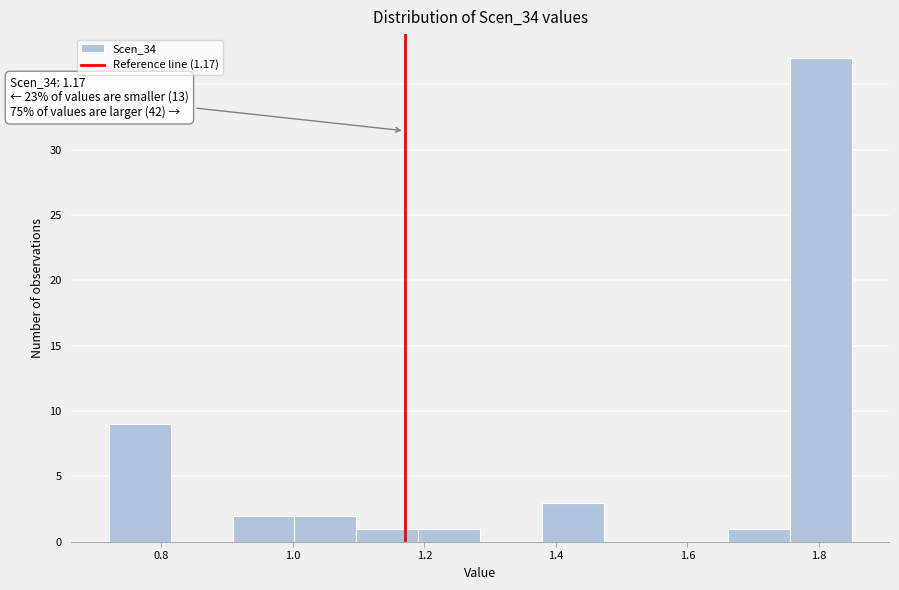

Which range on the x-axis has the tallest bar?

1.76 to 1.86